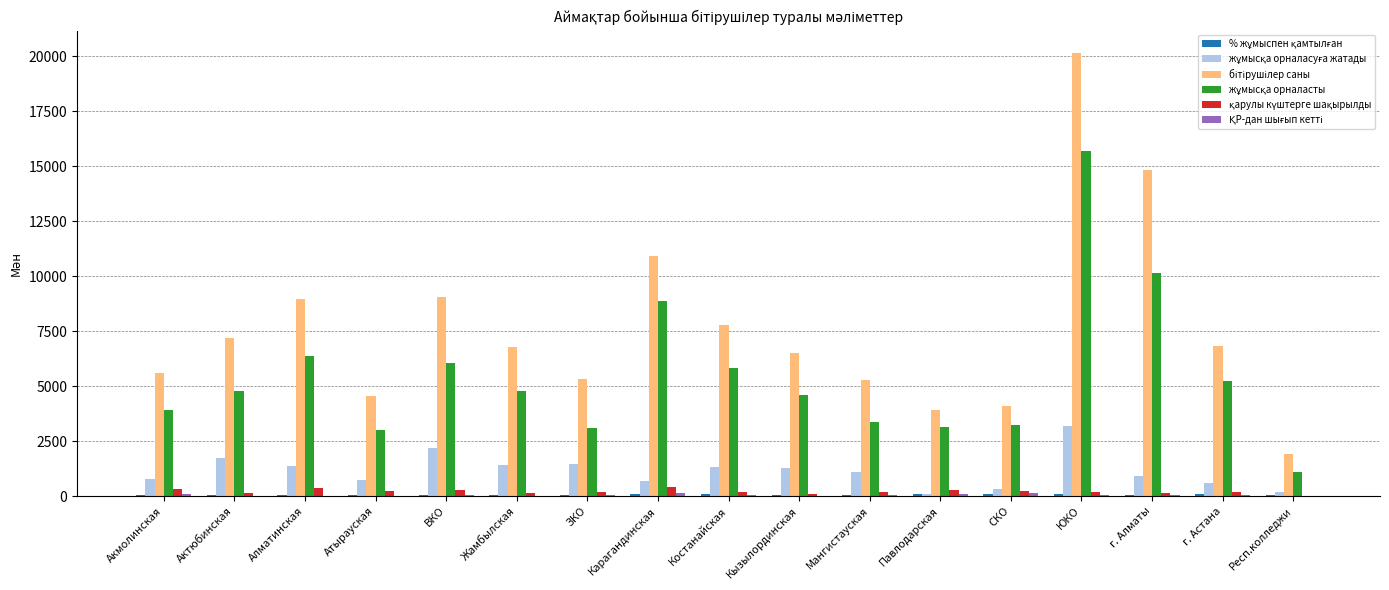

How many groups of bars are there?

17